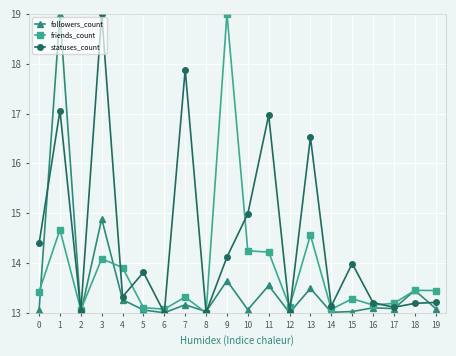

What is the difference between the maximum and minimum values in the friends_count series?

6.0